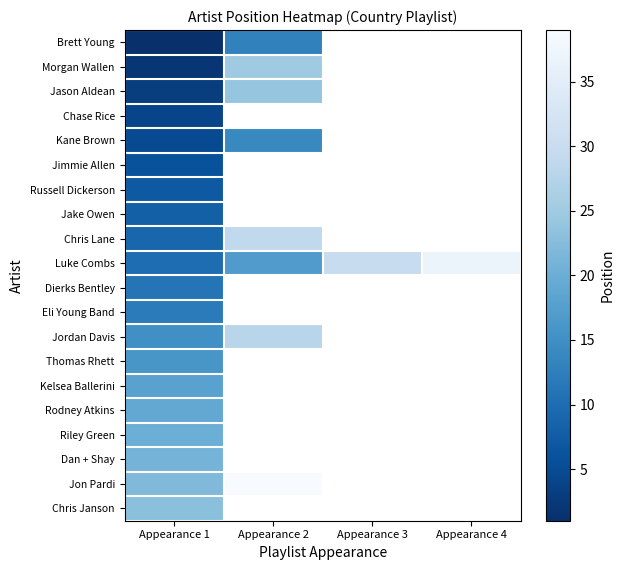

Between Appearance 1 and Appearance 3, which is larger?

Appearance 3